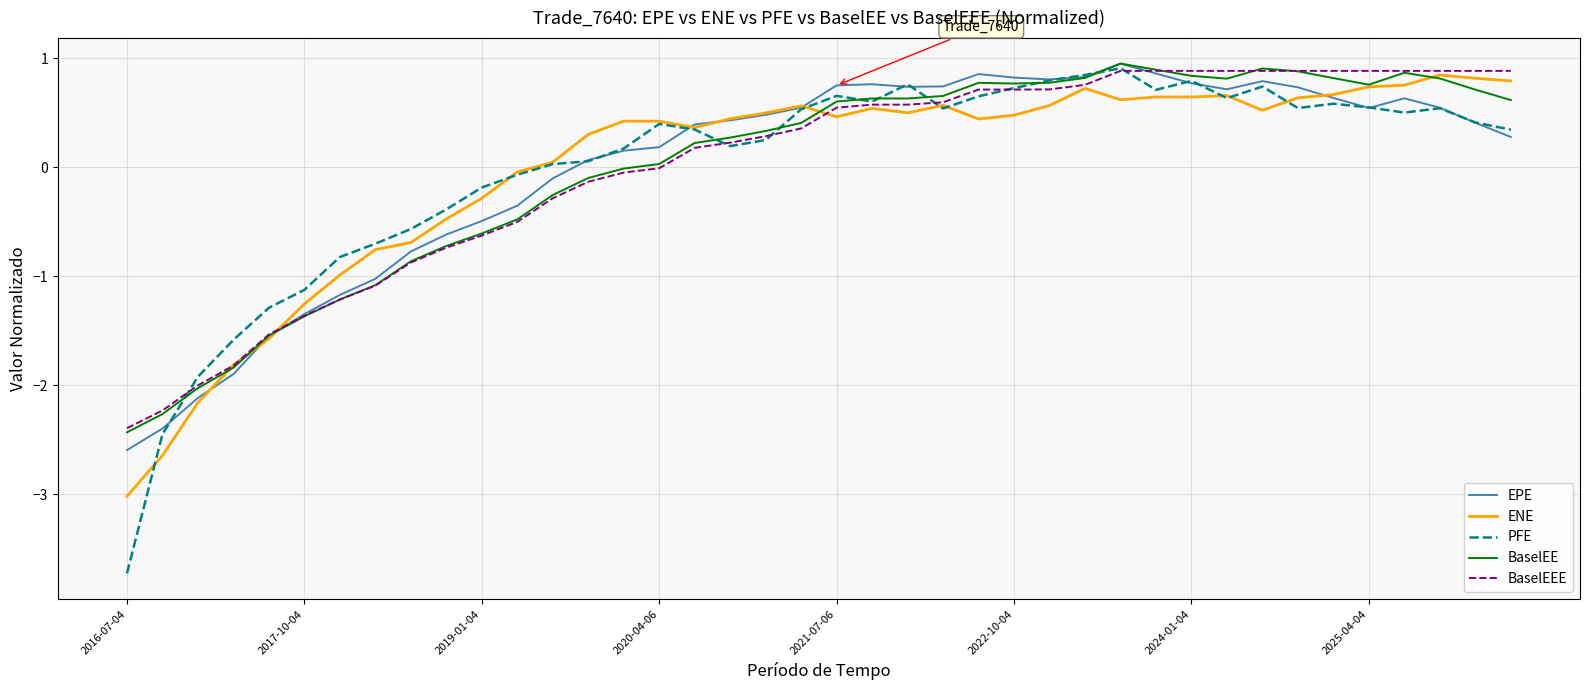

What is the highest value of the BaselEEE series?

0.9